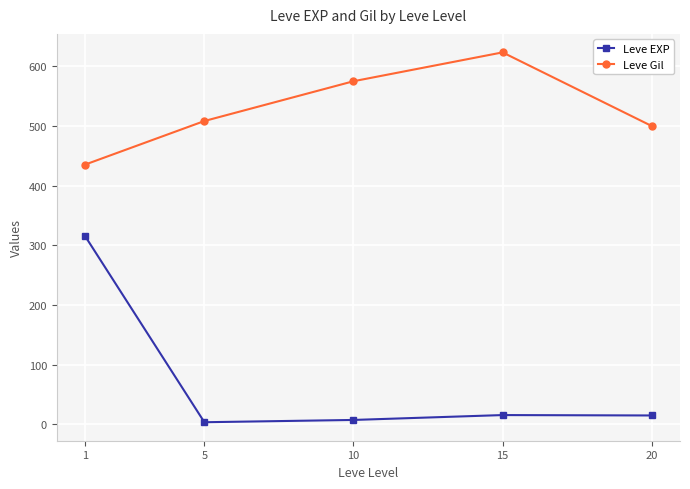

What is the value of the Leve Gil point at the 2nd from the left?

508.3